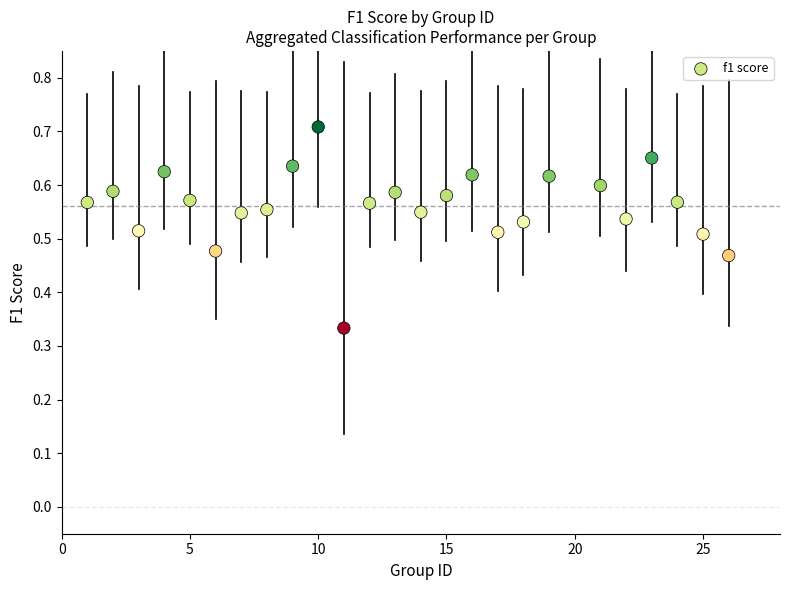

What is the range of Y values (max minus min)?

0.4